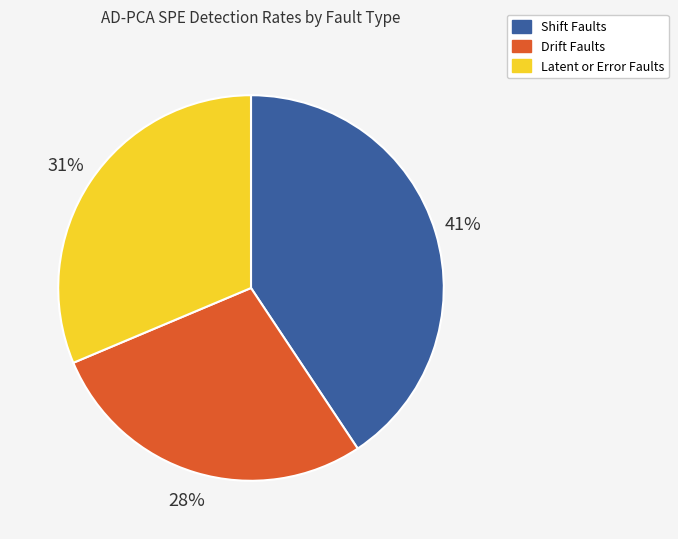

How many slices are in this pie chart?

3